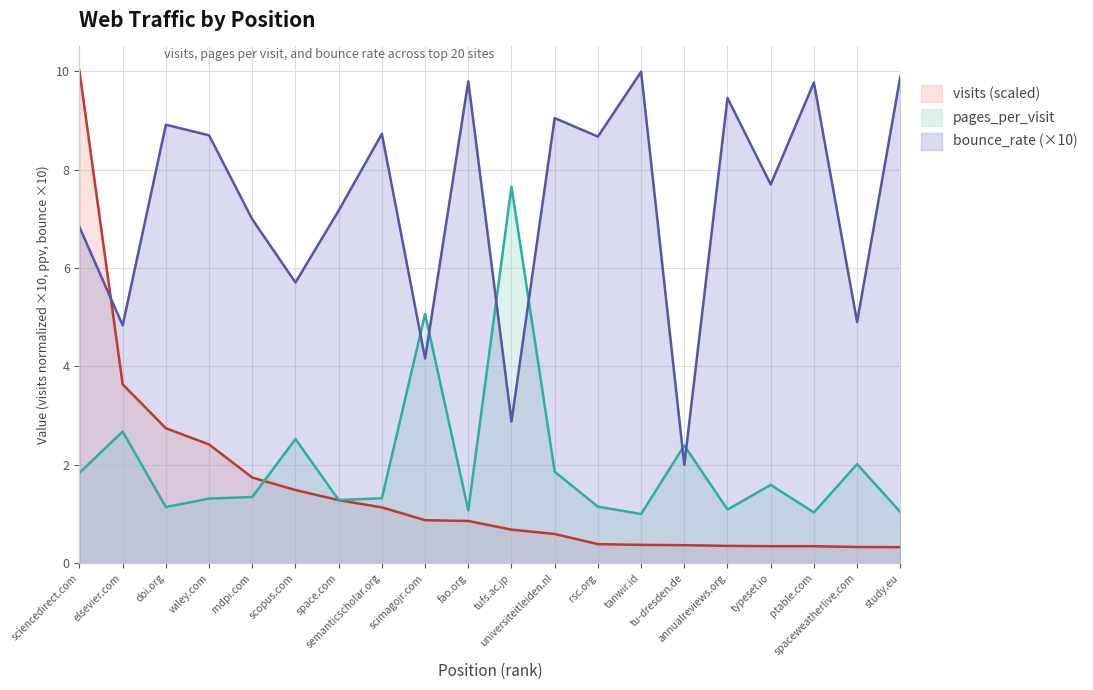

What is the highest value of the bounce_rate (×10) series?

10.0